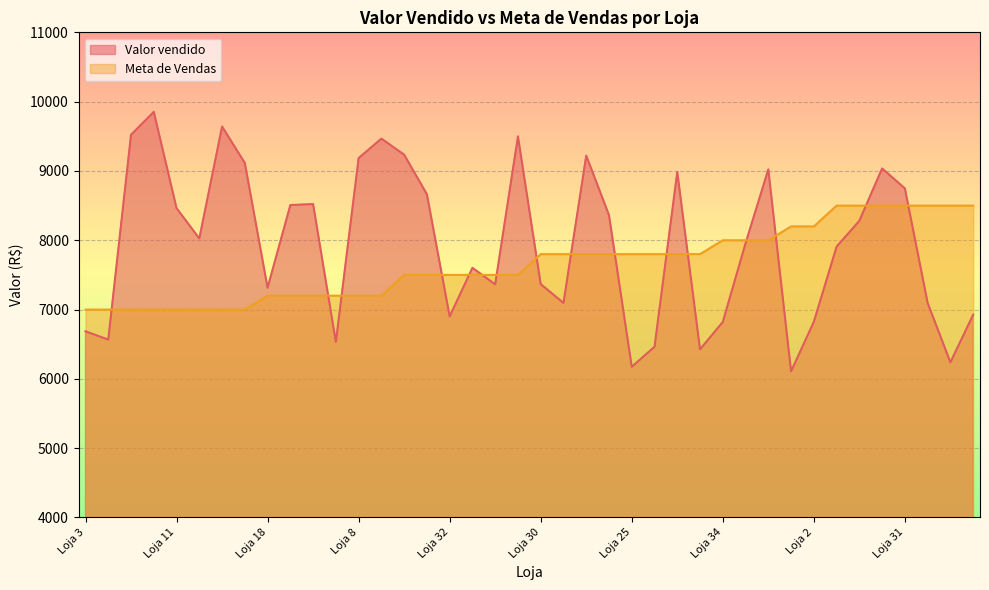

List the labels in order of Meta de Vendas value, smallest first.

Loja 3, Loja 5, Loja 7, Loja 9, Loja 11, Loja 17, Loja 22, Loja 36, Loja 8, Loja 14, Loja 15, Loja 18, Loja 19, Loja 27, Loja 13, Loja 20, Loja 21, Loja 28, Loja 29, Loja 32, Loja 10, Loja 12, Loja 23, Loja 24, Loja 25, Loja 30, Loja 35, Loja 37, Loja 4, Loja 34, Loja 40, Loja 1, Loja 2, Loja 6, Loja 16, Loja 26, Loja 31, Loja 33, Loja 38, Loja 39